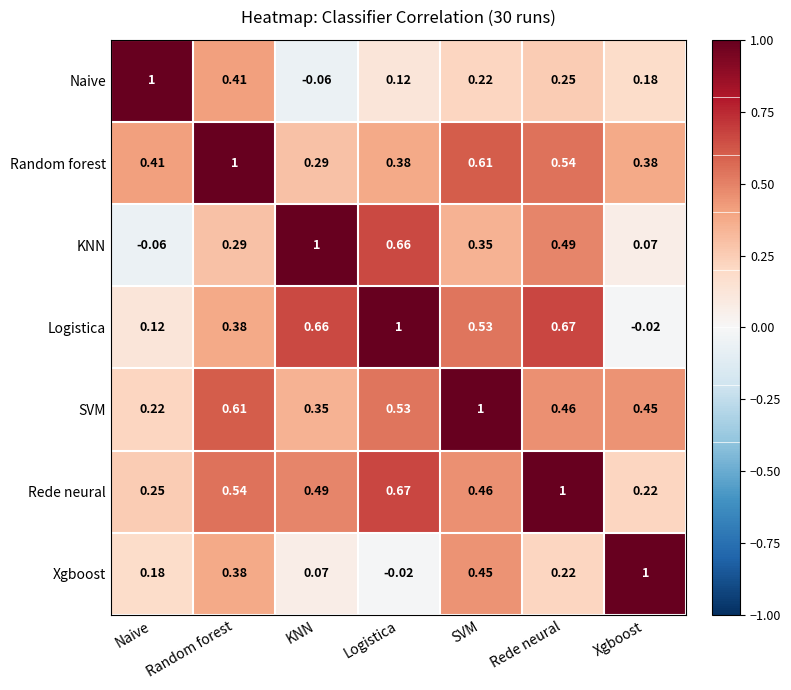

List the labels in order of Naive value, largest first.

Naive, Random forest, Rede neural, SVM, Xgboost, Logistica, KNN